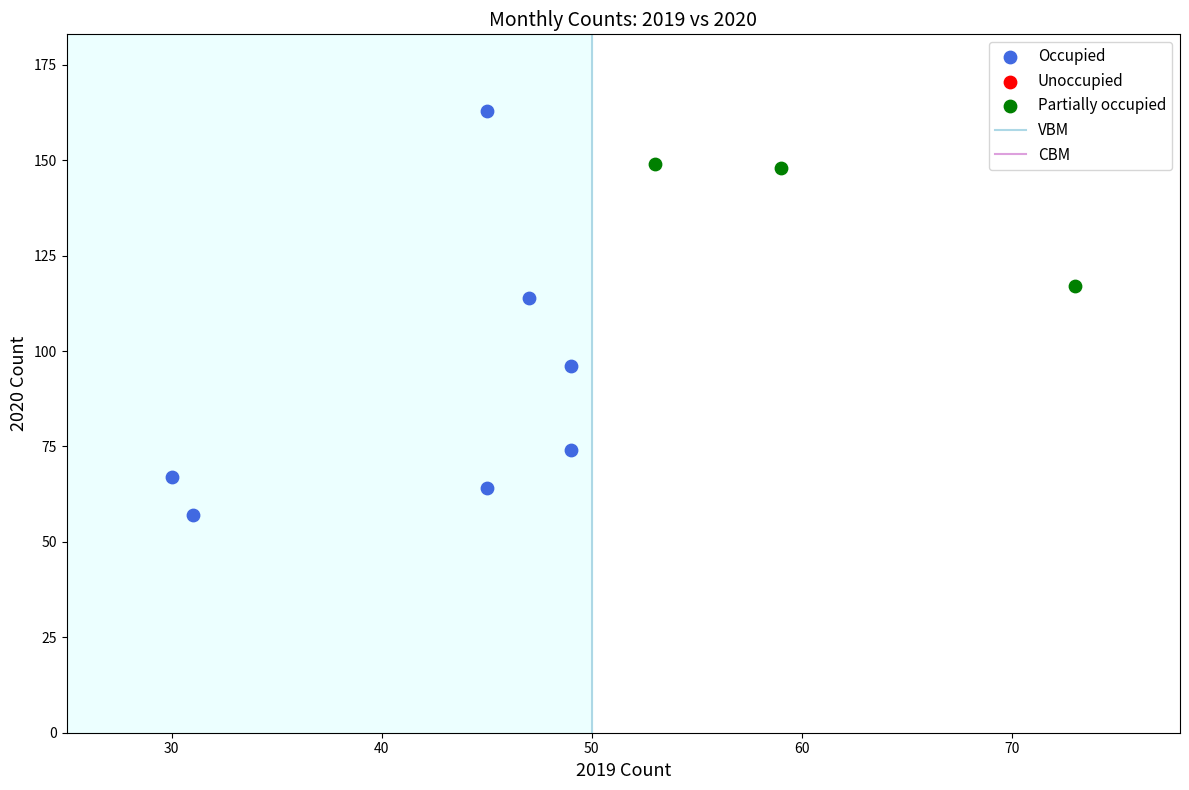

Which series reaches the minimum Y coordinate?

Occupied